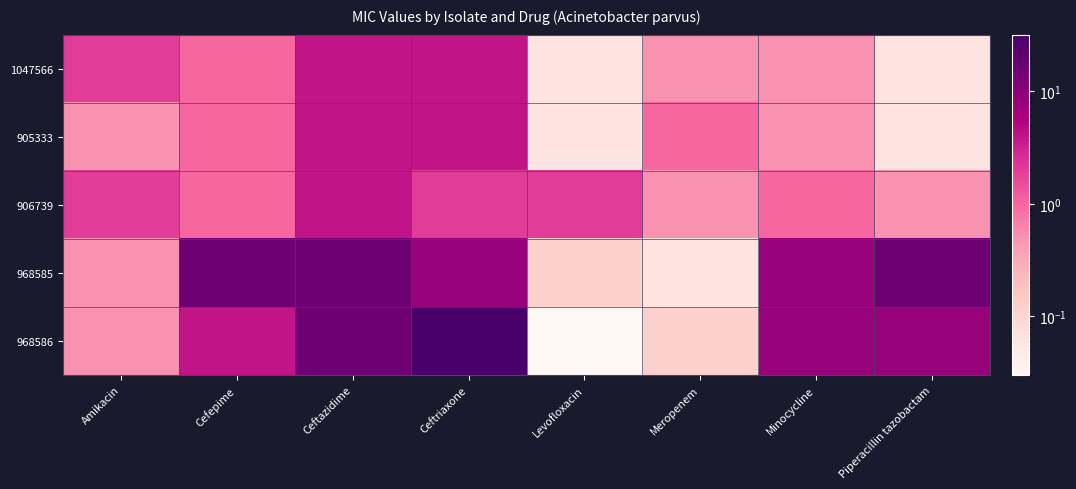

Reading right to left, extract all data points from this chart.

1047566: Piperacillin tazobactam=0.1	Minocycline=0.5	Meropenem=0.5	Levofloxacin=0.1	Ceftriaxone=4.0	Ceftazidime=4.0	Cefepime=1.0	Amikacin=2.0
905333: Piperacillin tazobactam=0.1	Minocycline=0.5	Meropenem=1.0	Levofloxacin=0.1	Ceftriaxone=4.0	Ceftazidime=4.0	Cefepime=1.0	Amikacin=0.5
906739: Piperacillin tazobactam=0.5	Minocycline=1.0	Meropenem=0.5	Levofloxacin=2.0	Ceftriaxone=2.0	Ceftazidime=4.0	Cefepime=1.0	Amikacin=2.0
968585: Piperacillin tazobactam=16.0	Minocycline=8.0	Meropenem=0.1	Levofloxacin=0.1	Ceftriaxone=8.0	Ceftazidime=16.0	Cefepime=16.0	Amikacin=0.5
968586: Piperacillin tazobactam=8.0	Minocycline=8.0	Meropenem=0.1	Levofloxacin=0.0	Ceftriaxone=32.0	Ceftazidime=16.0	Cefepime=4.0	Amikacin=0.5